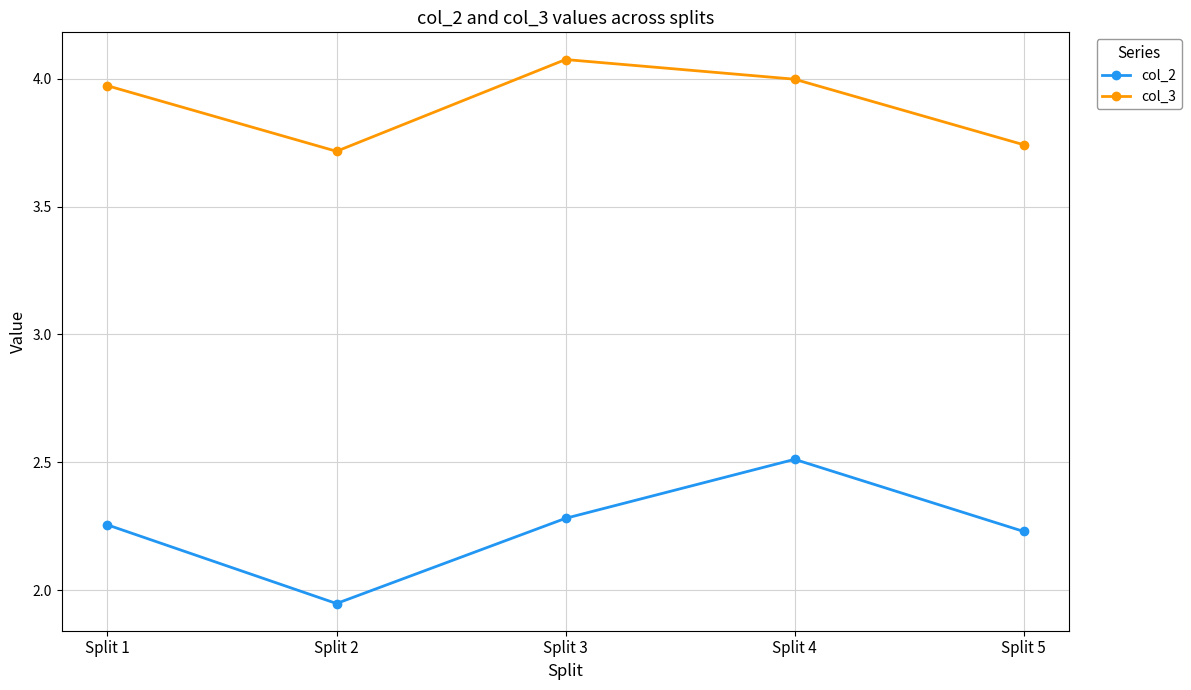

Does the chart have visible grid lines?

Yes